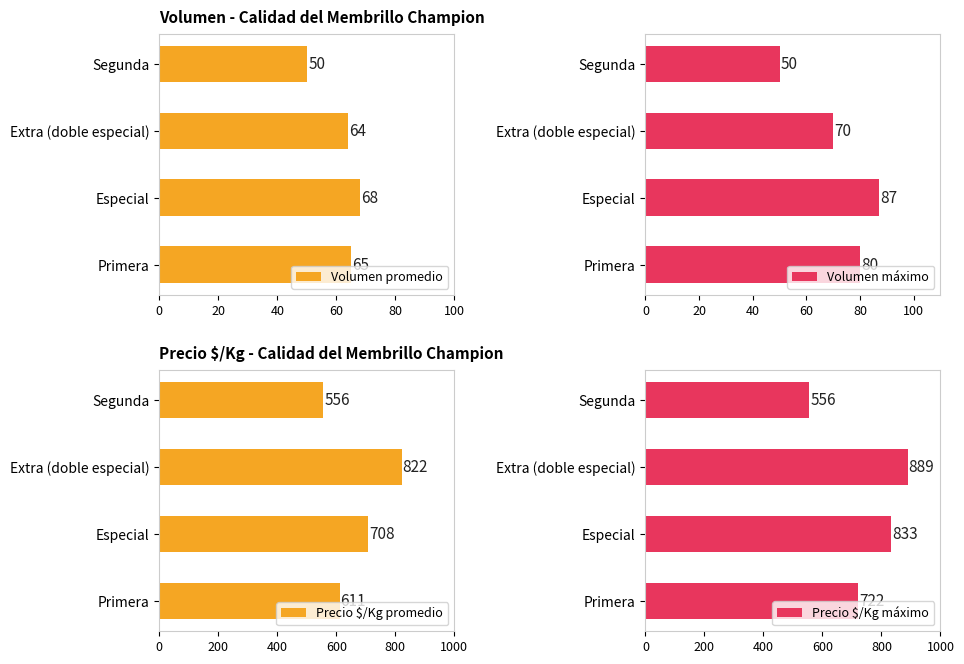

Read the Precio $/Kg máximo value at Extra (doble especial), to the nearest 5.

890